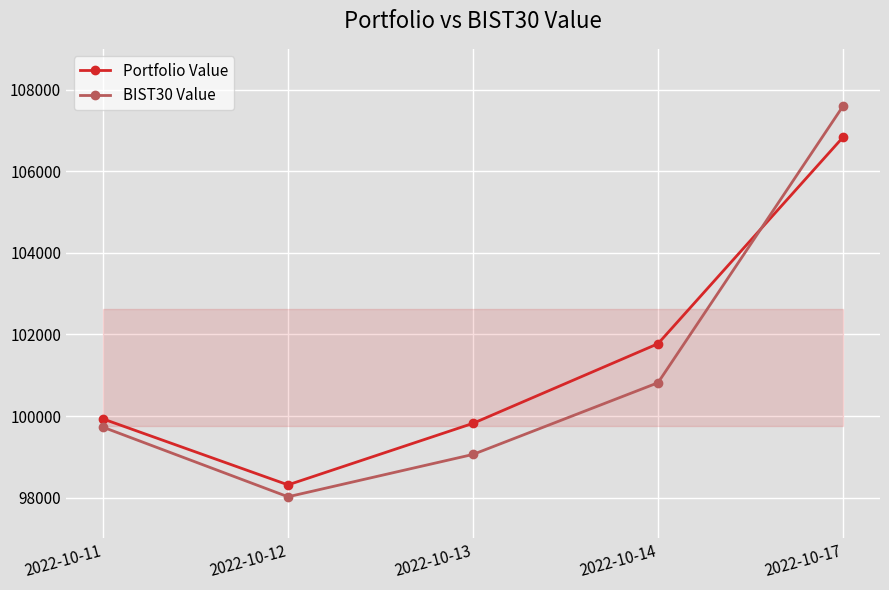

Rank the categories by Portfolio Value value from lowest to highest.

2022-10-12, 2022-10-13, 2022-10-11, 2022-10-14, 2022-10-17